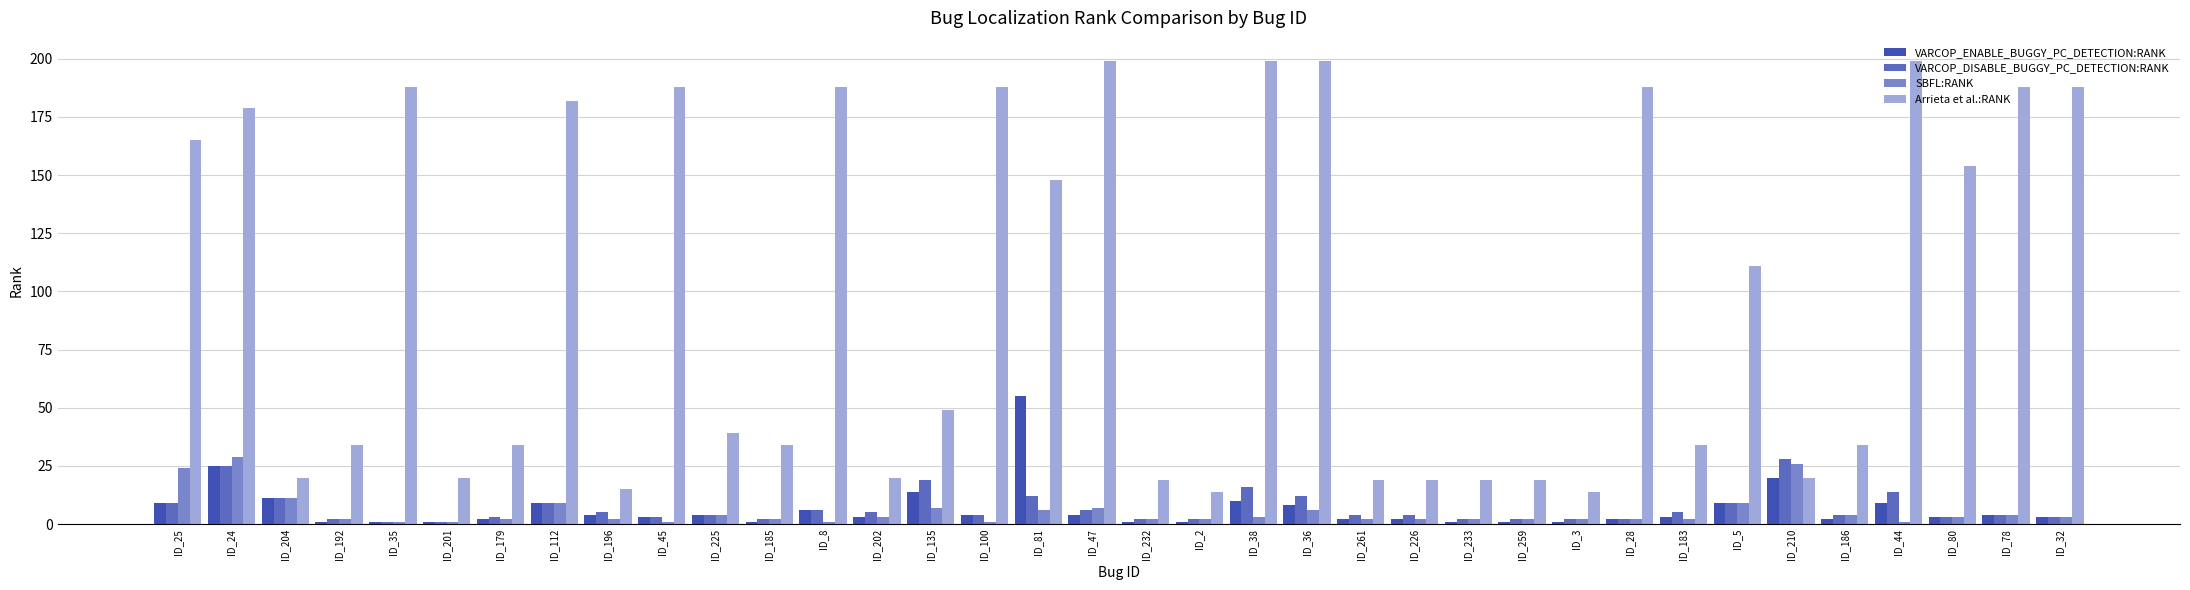

Which series has the largest range (max minus min)?

Arrieta et al.:RANK